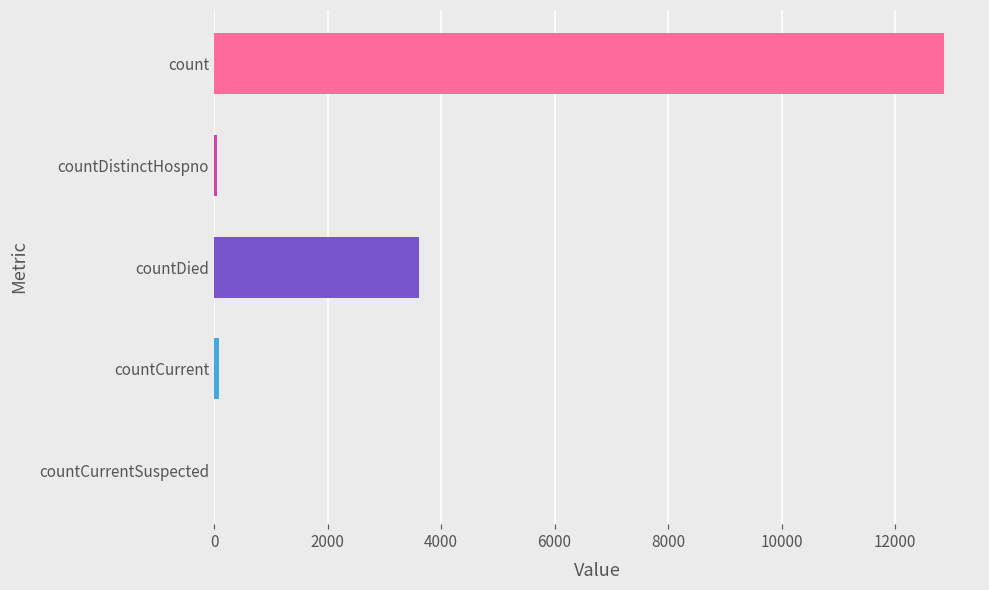

What is the sum of all values?

16616